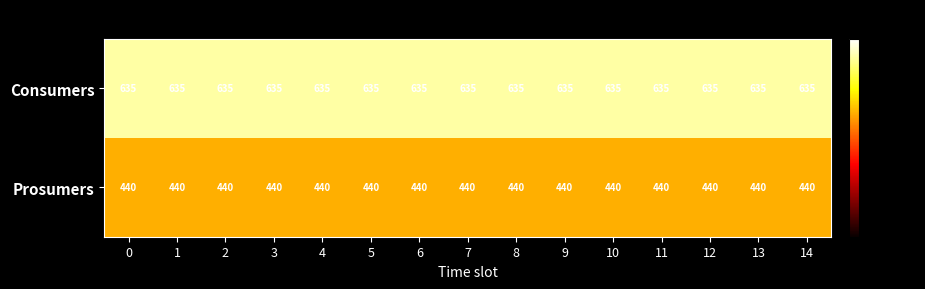

What is the sum of all Prosumers values?

6600